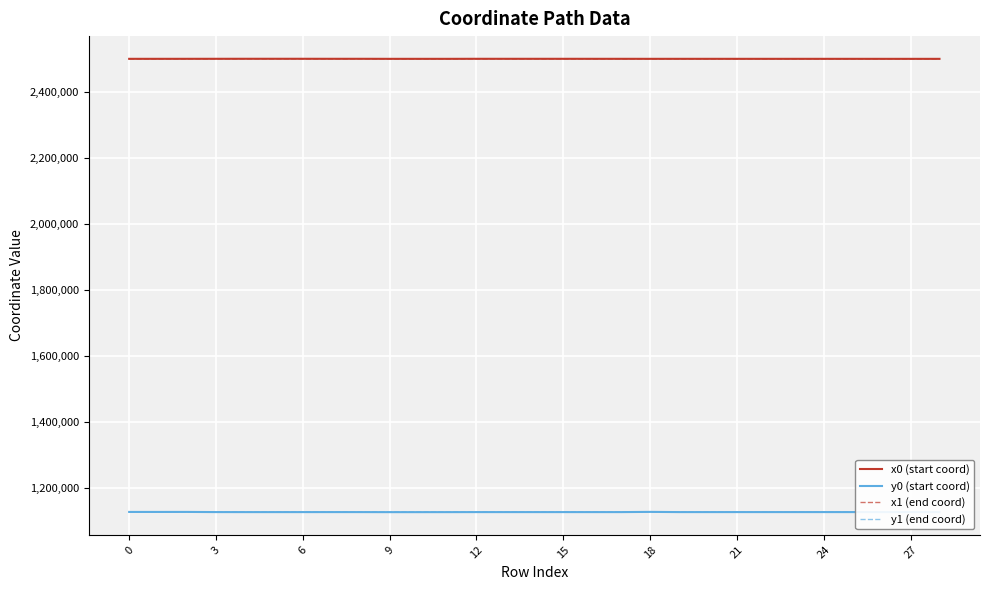

Does the chart have visible grid lines?

Yes